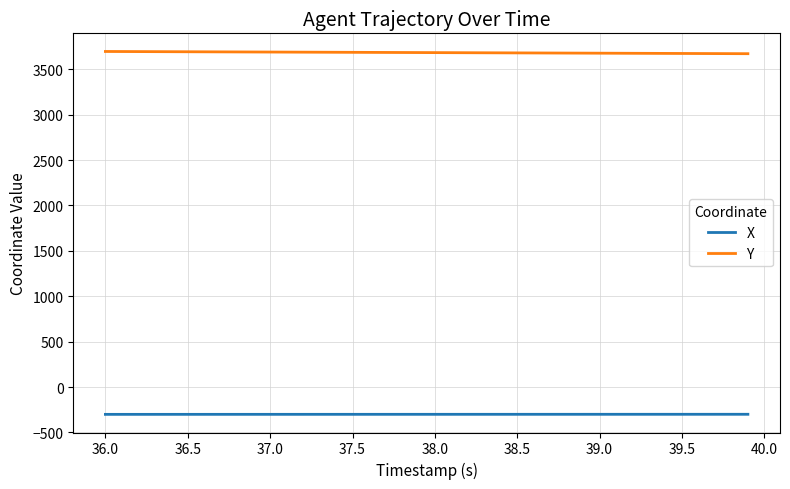

True or false: X and Y intersect in this chart.

False